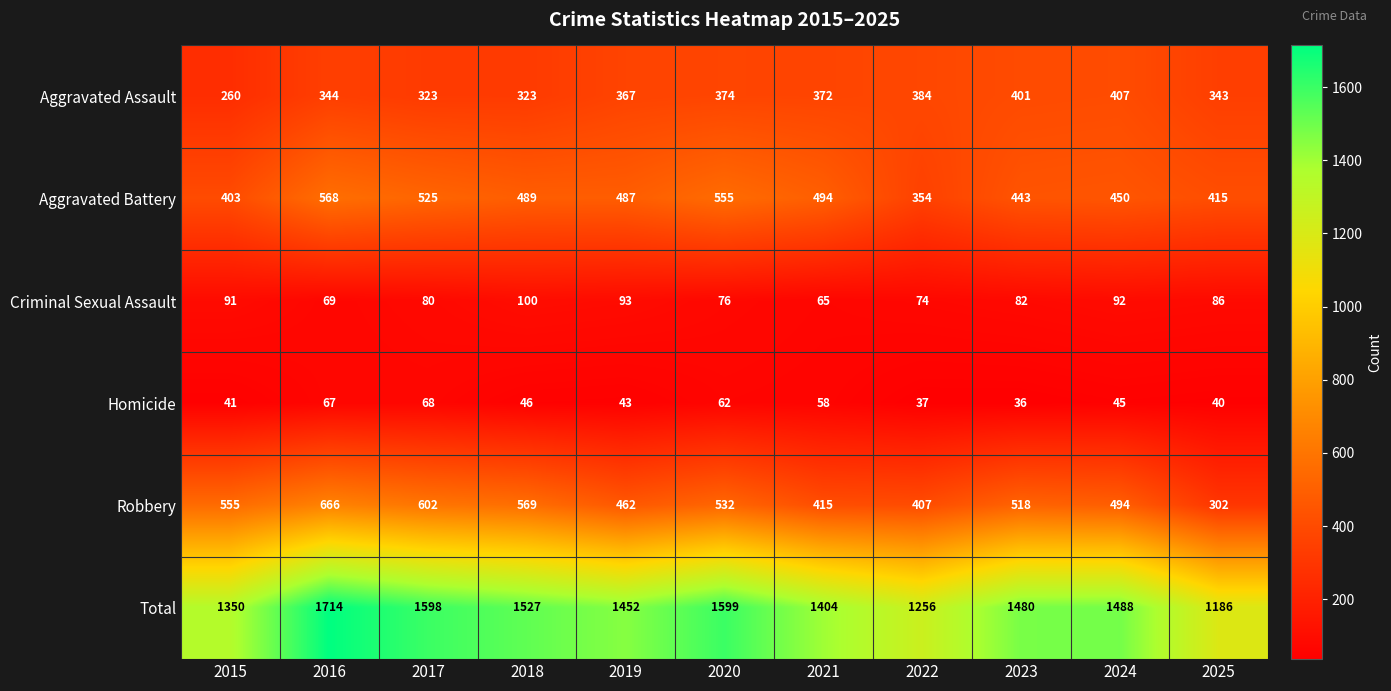

Which series has the largest range (max minus min)?

Total